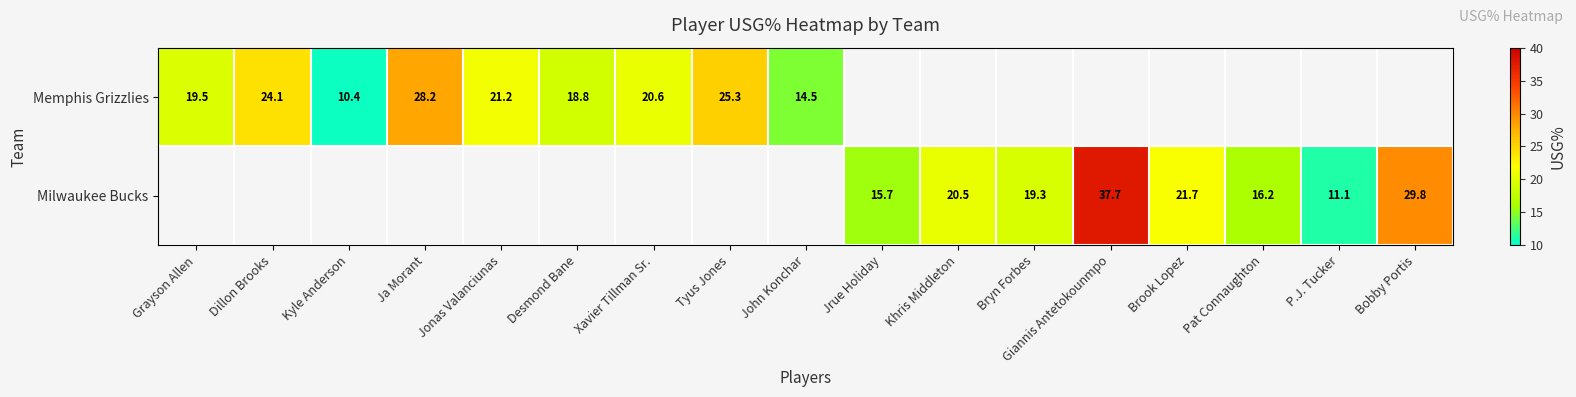

Count the number of data series in this chart.

2